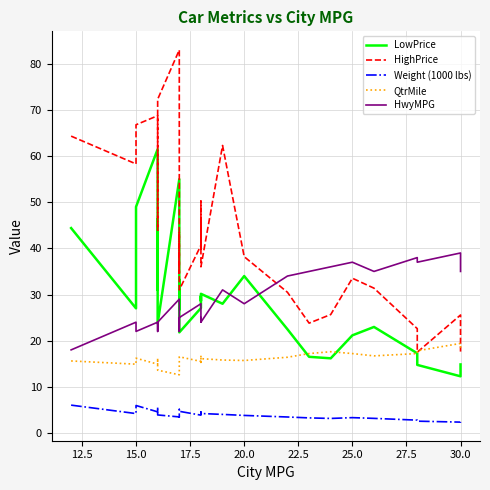

What is the difference between the maximum and minimum values in the Weight (1000 lbs) series?

3.7